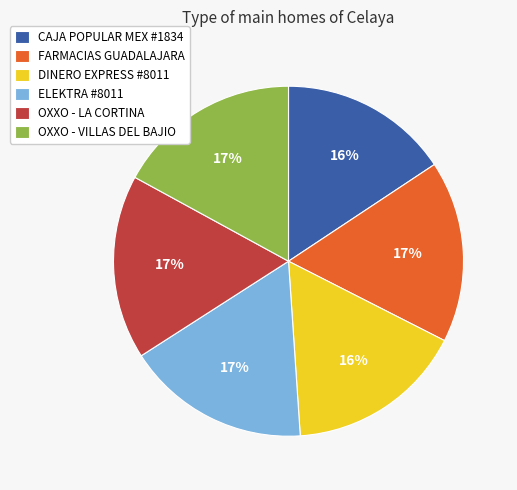

The ELEKTRA #8011 slice represents 17% of the pie. True or false?

True